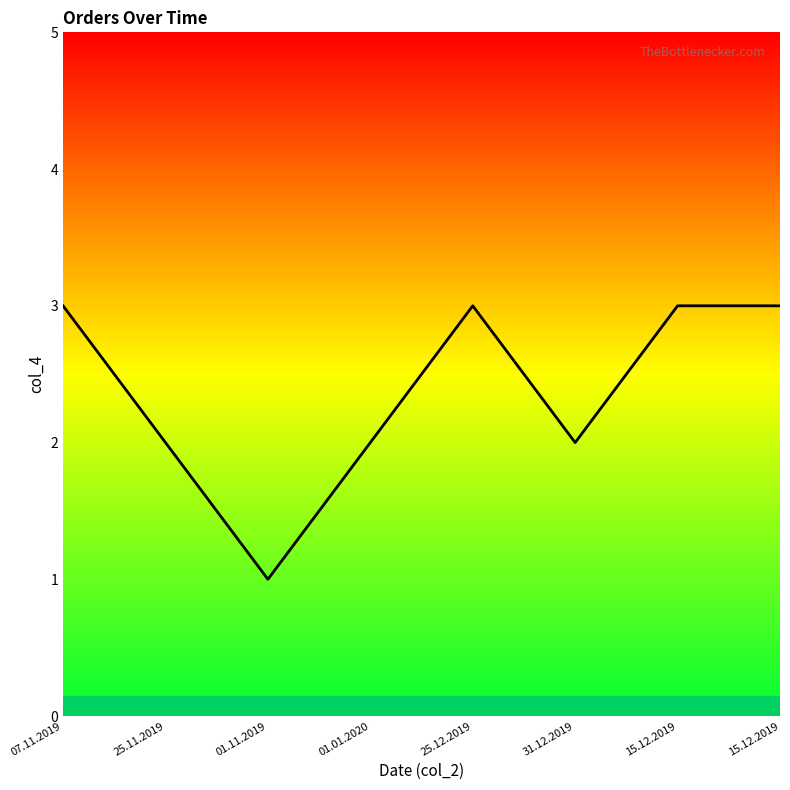

How many lines are shown in the chart?

1